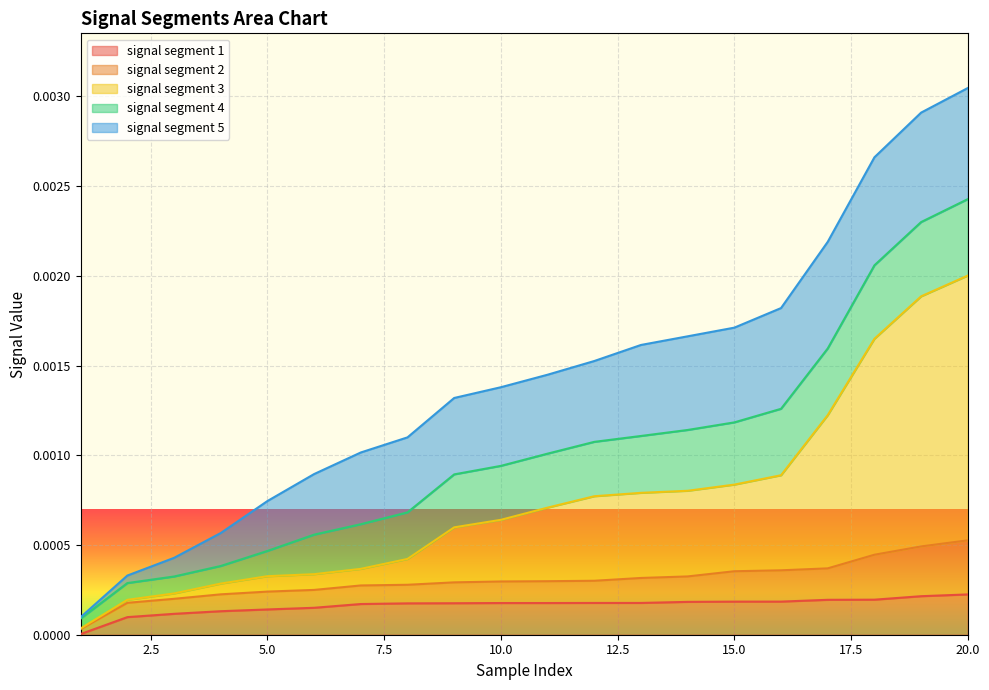

At which category is the sum across all series the highest?

20.0